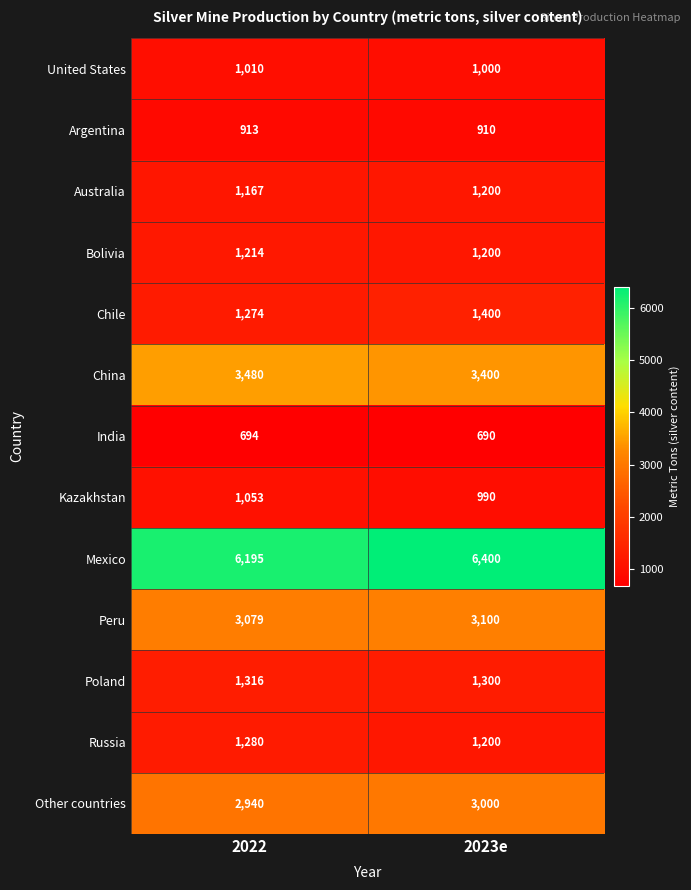

True or false: Other countries has a value of 3000 at 2023e.

True